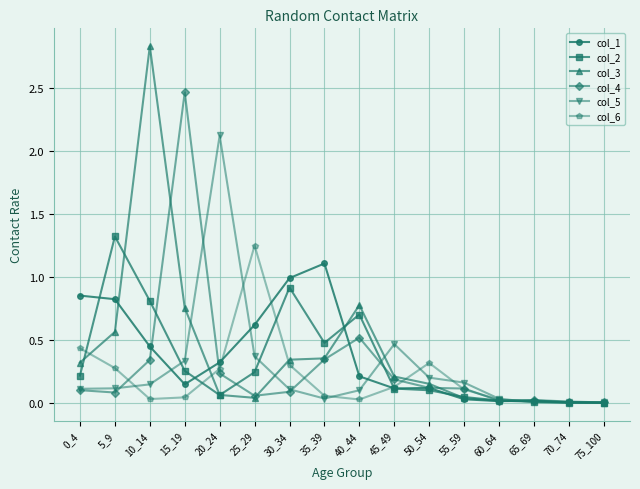

The value of col_3 at 15_19 is 1.3. True or false?

False